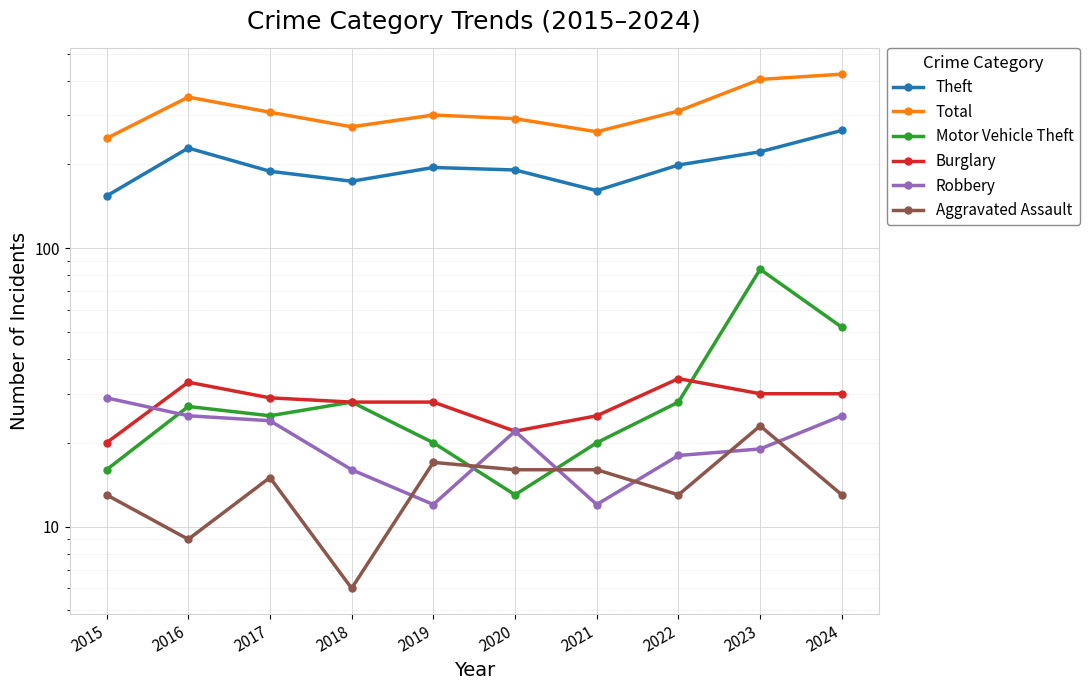

What is the highest value of the Theft series?

265